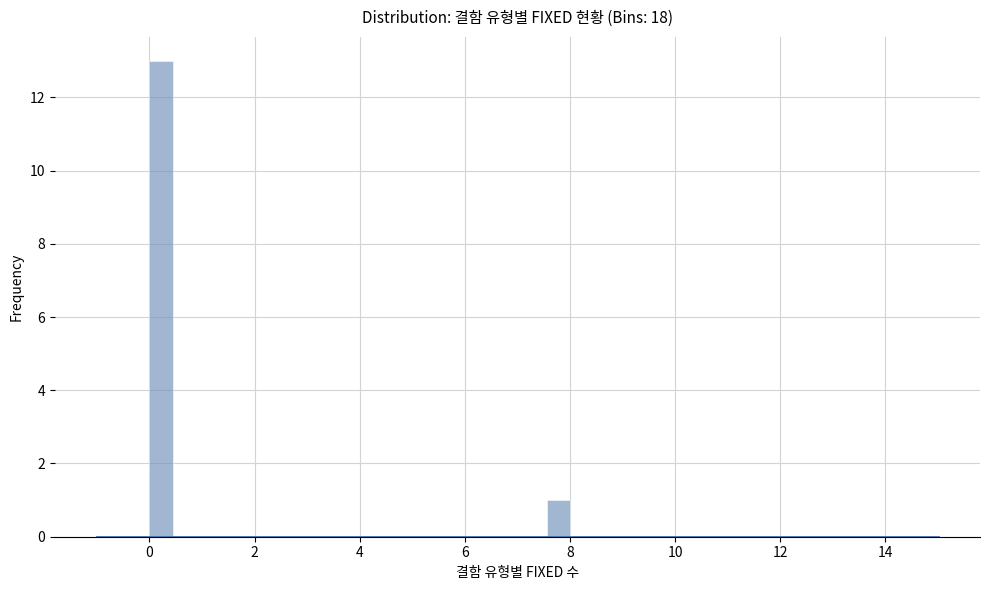

Read against the x-axis, roughly where is the centre of the tallest bar?

0.2